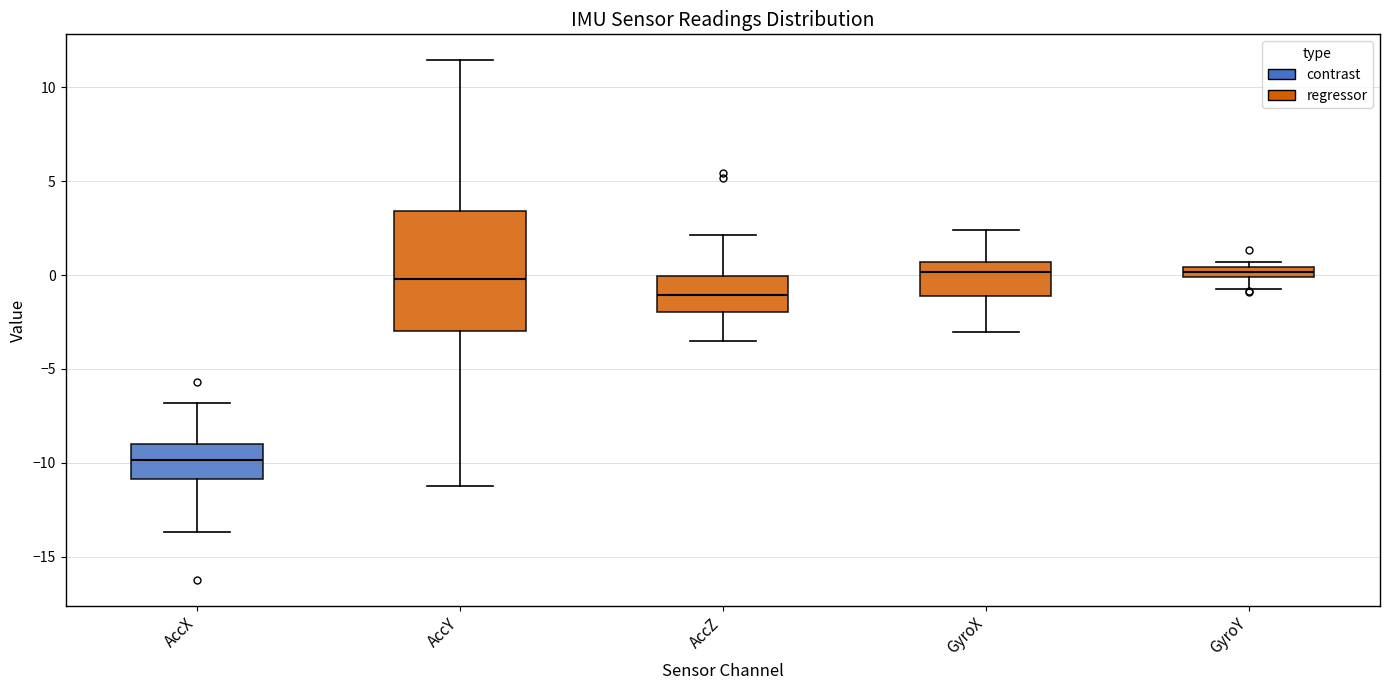

Which box's median line is the lowest?

AccX